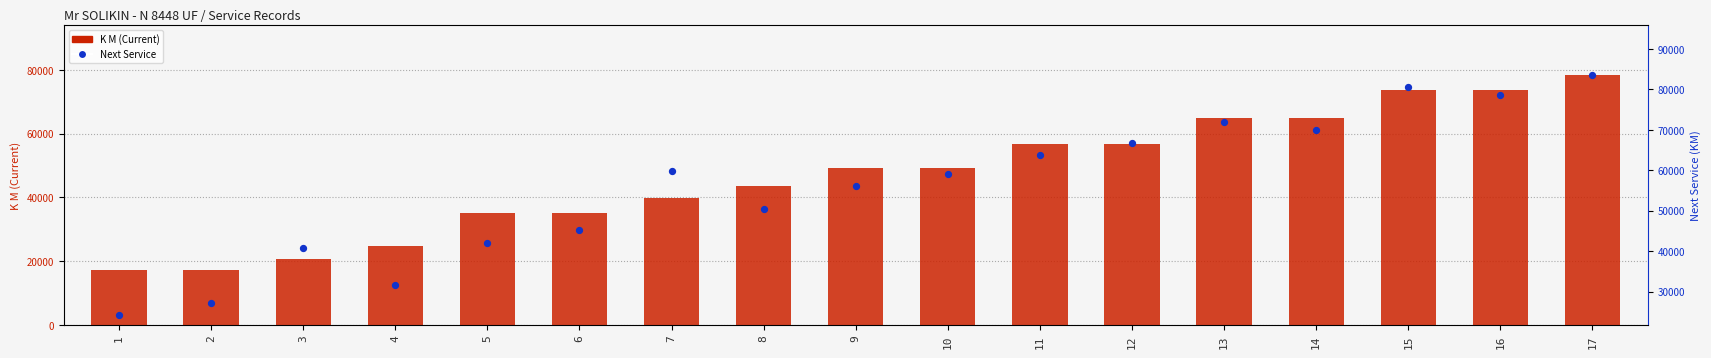

What are all the series names shown in the legend?

K M (Current), Next Service